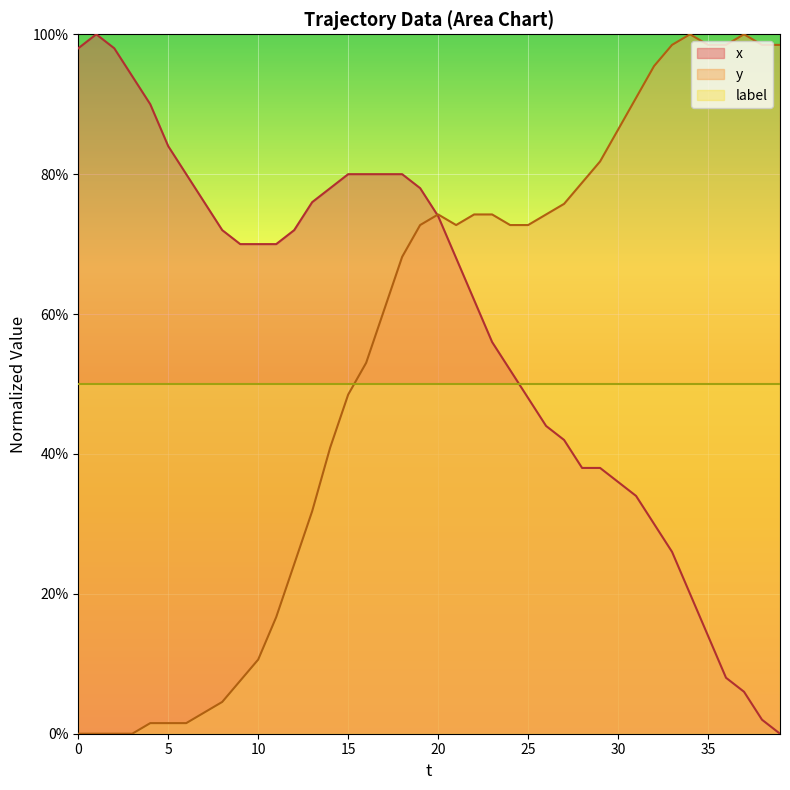

What is the value of the y point at the 34th from the left?

1.0